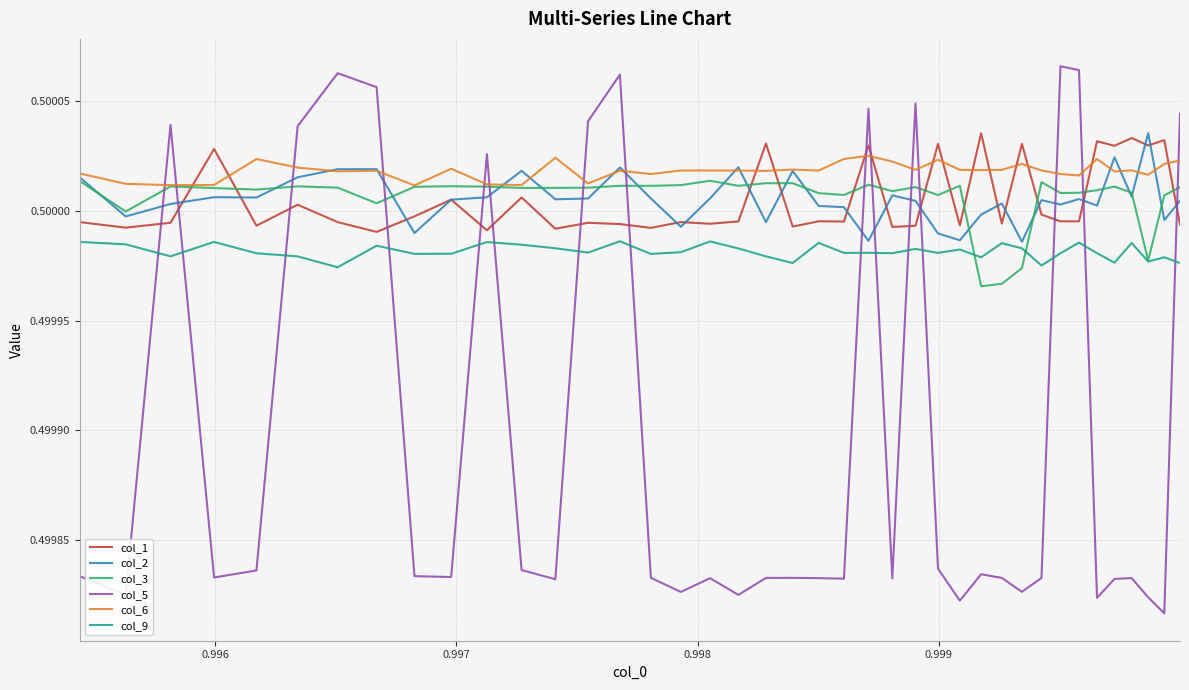

What is the value of the col_3 point at the 27th from the left?

0.5